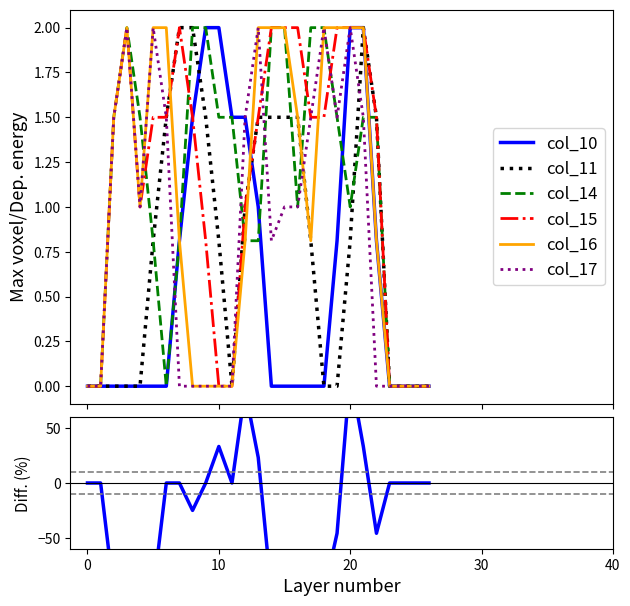

How many interior local valleys does the col_15 series have?

1